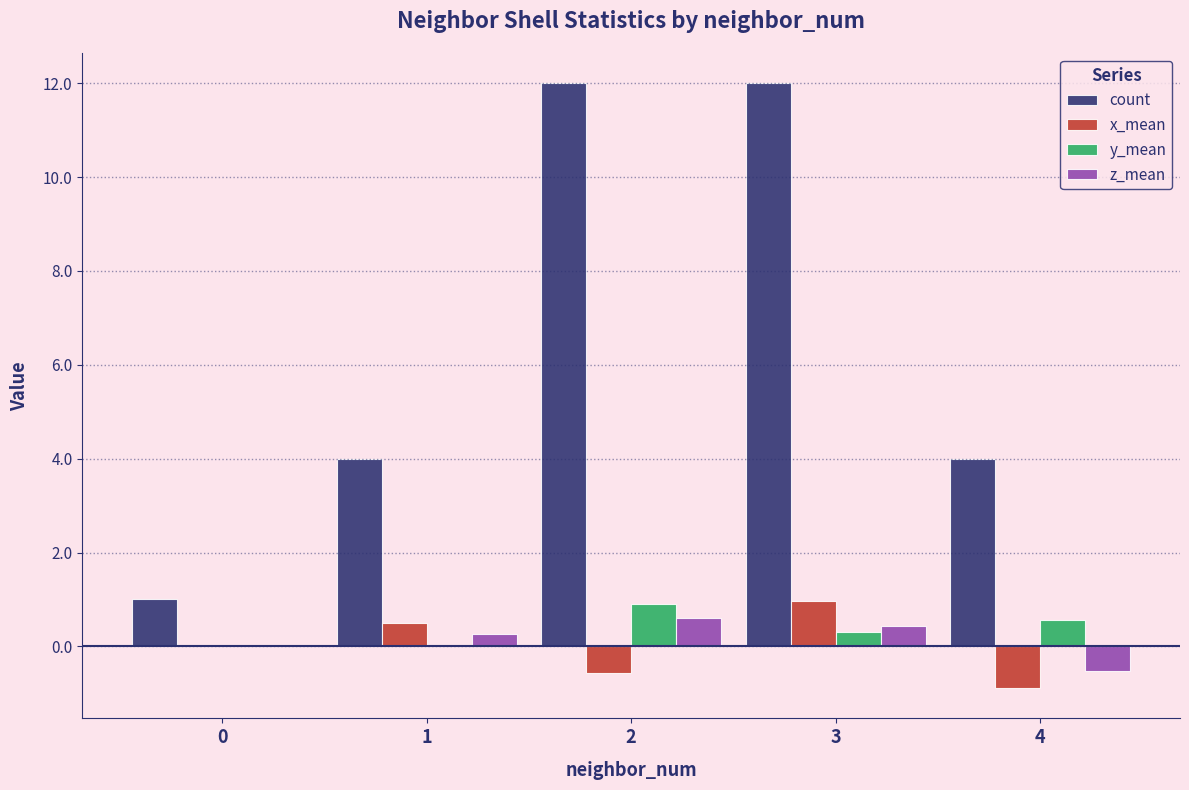

Is it true that count equals 1.0 at 0?

True